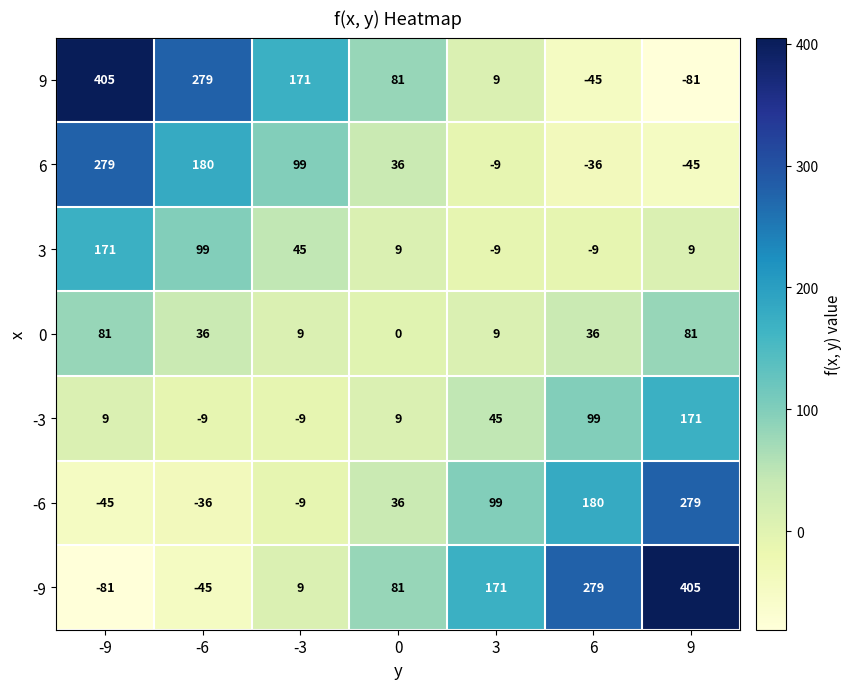

Count the number of data series in this chart.

7